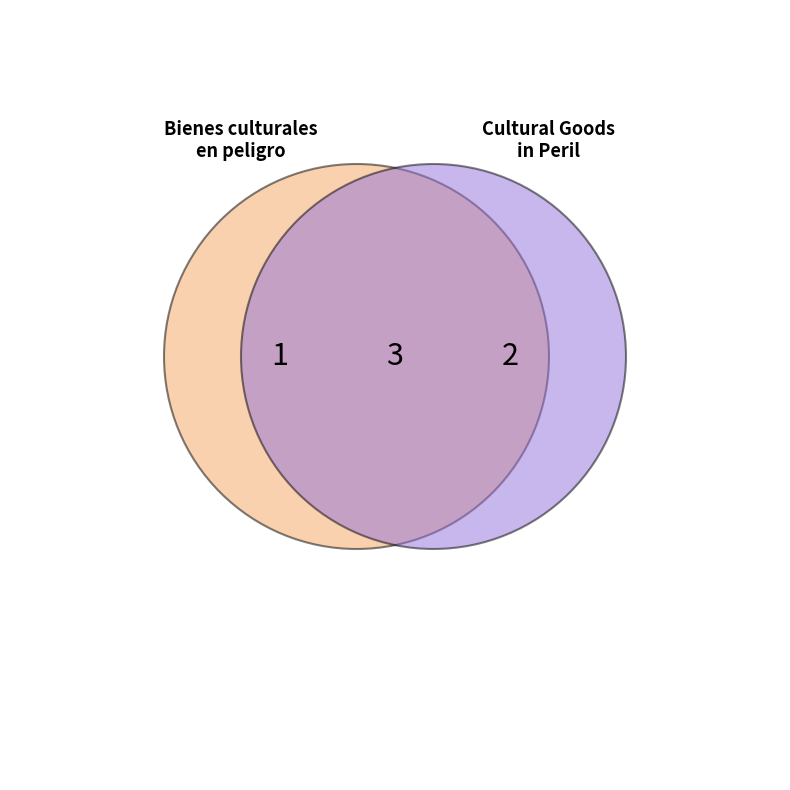

What is the smallest slice in the pie chart?

1